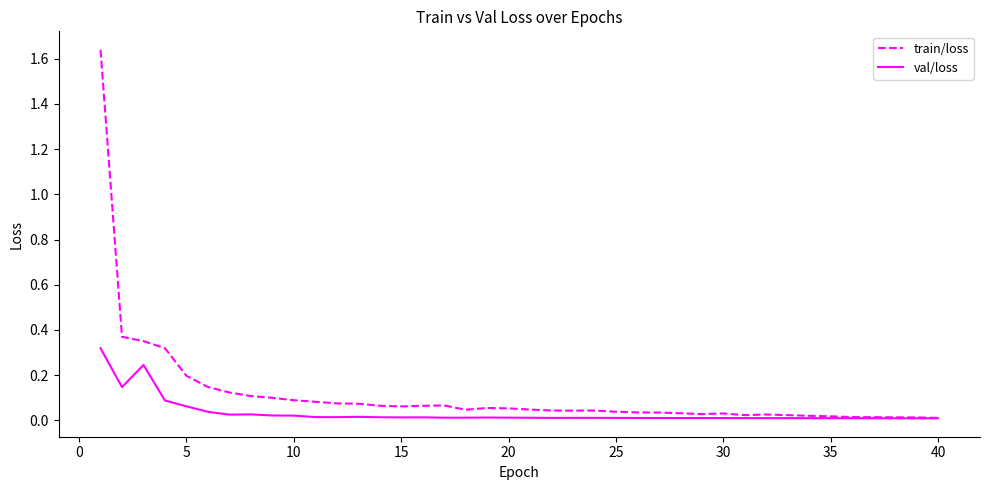

List the series in order of their overall mean, lowest first.

val/loss, train/loss